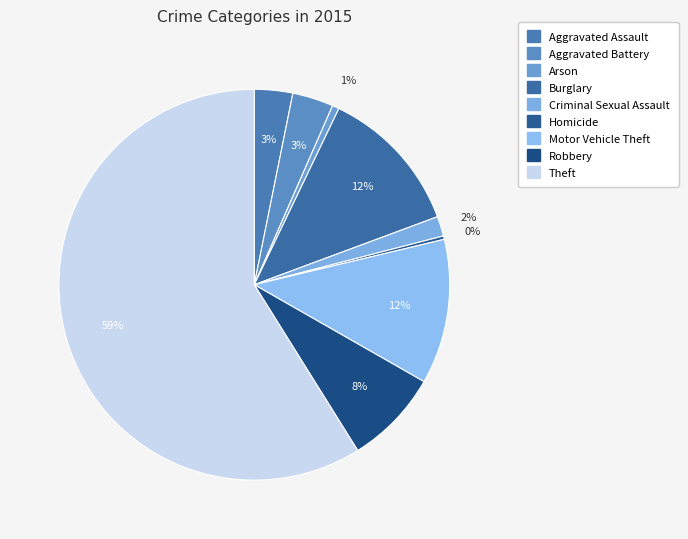

What is the smallest slice in the pie chart?

Homicide